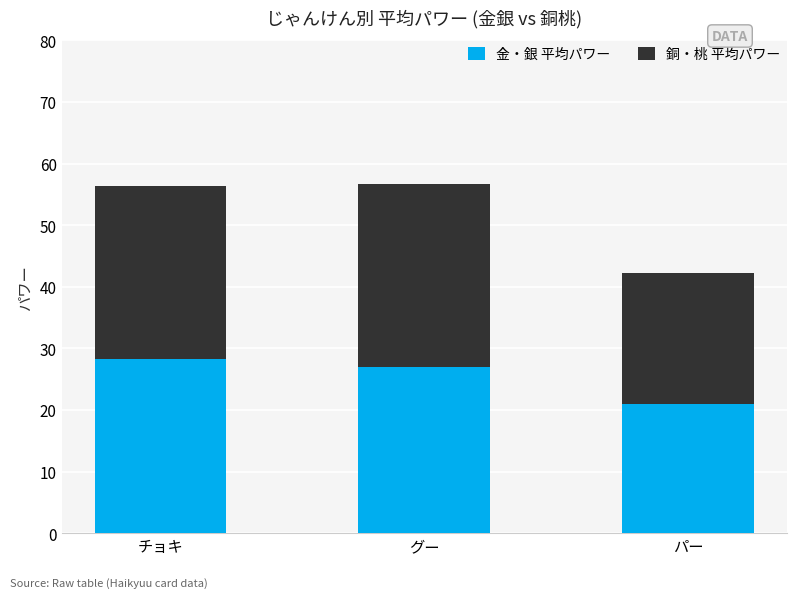

Reading left to right, what are the values for 金・銀 平均パワー?

チョキ=28.3	グー=26.9	パー=21.0